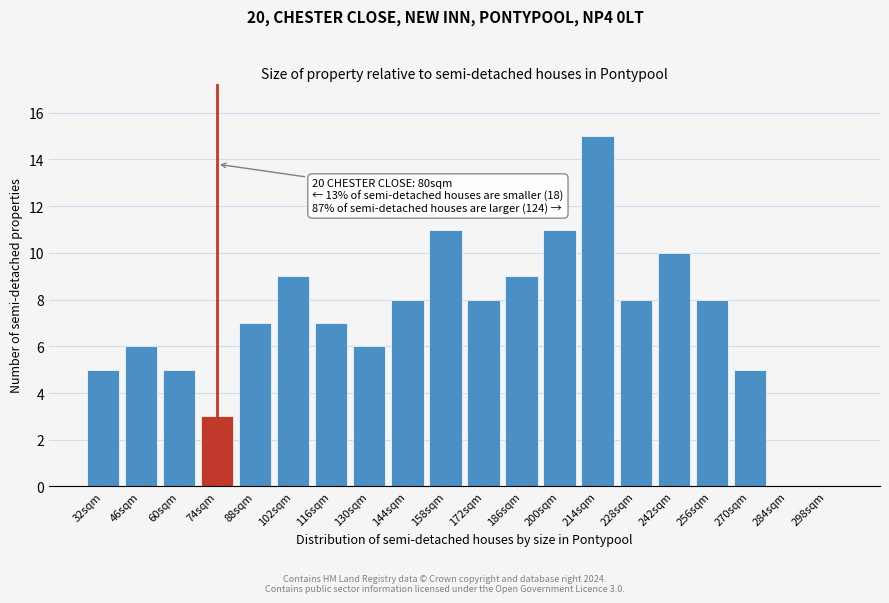

Reading right to left, transcribe all the data shown in this chart.

298sqm=0	284sqm=0	270sqm=5	256sqm=8	242sqm=10	228sqm=8	214sqm=15	200sqm=11	186sqm=9	172sqm=8	158sqm=11	144sqm=8	130sqm=6	116sqm=7	102sqm=9	88sqm=7	74sqm=3	60sqm=5	46sqm=6	32sqm=5